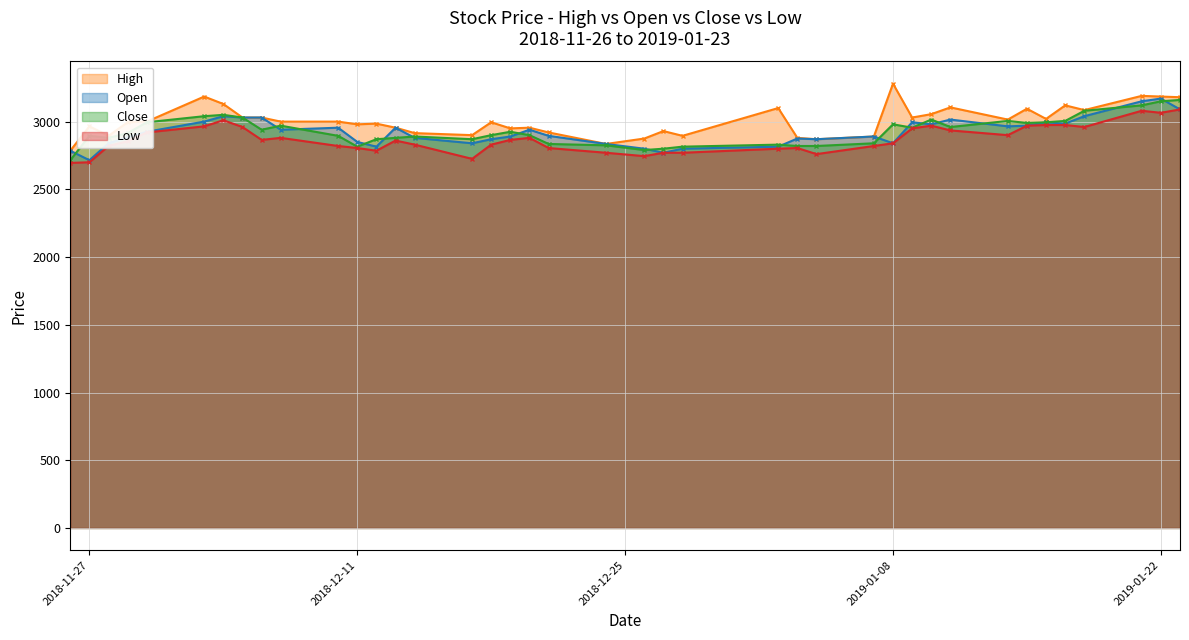

What is the sum of the Low values at 2019-01-08 and 2018-11-27?

5540